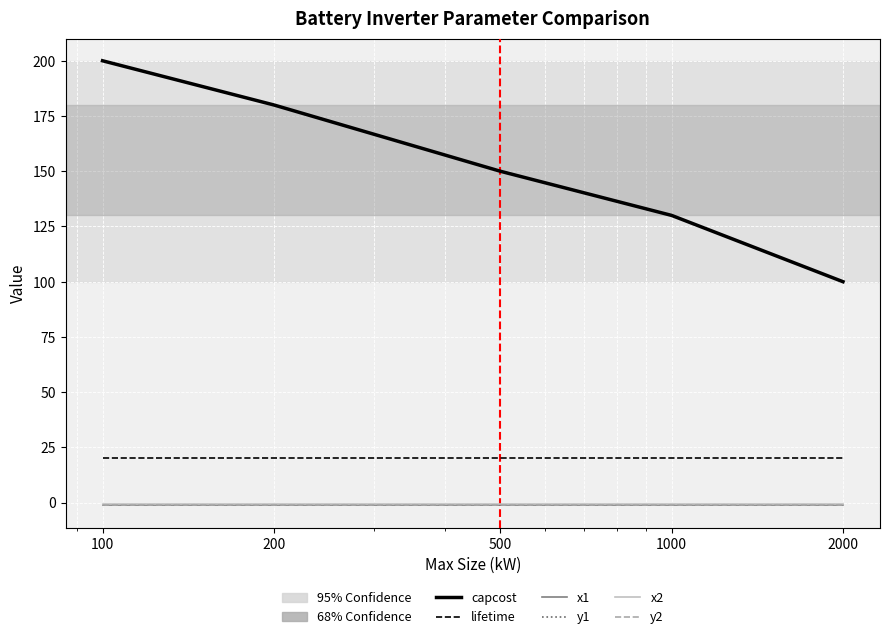

True or false: lifetime and y1 intersect in this chart.

False